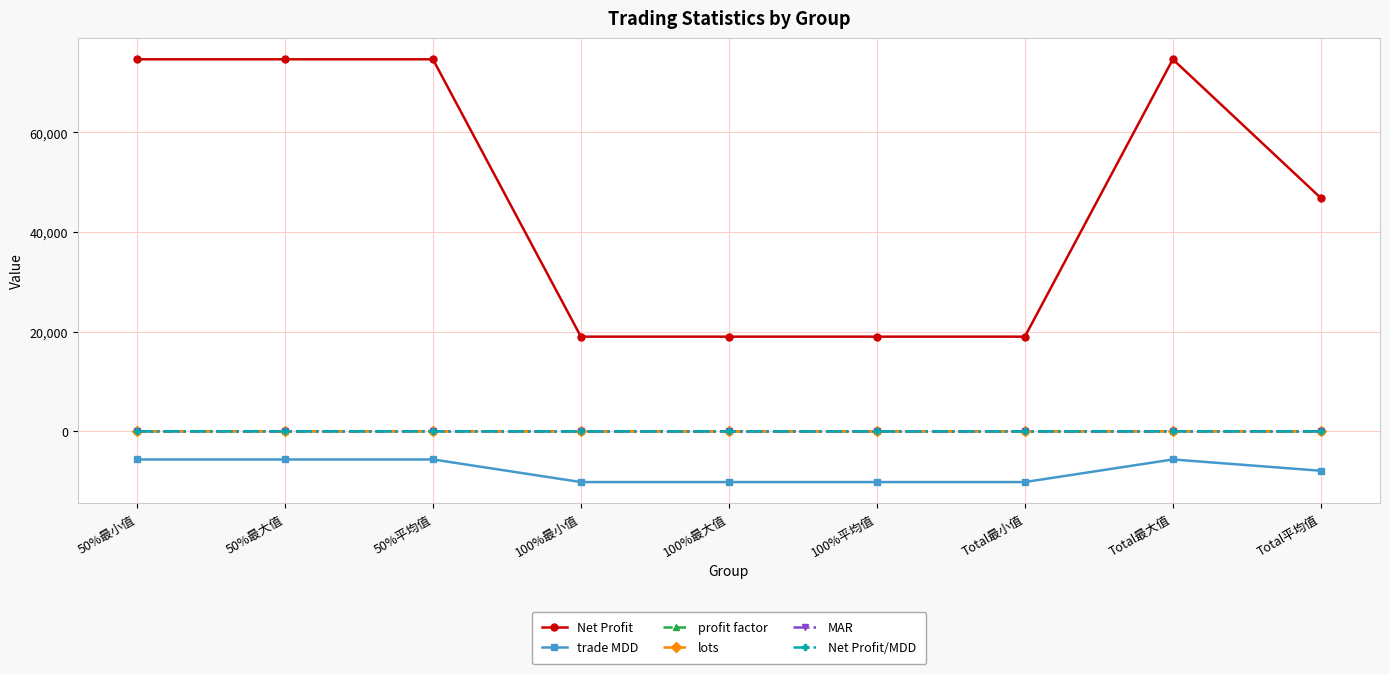

Which series has the widest spread of values?

Net Profit